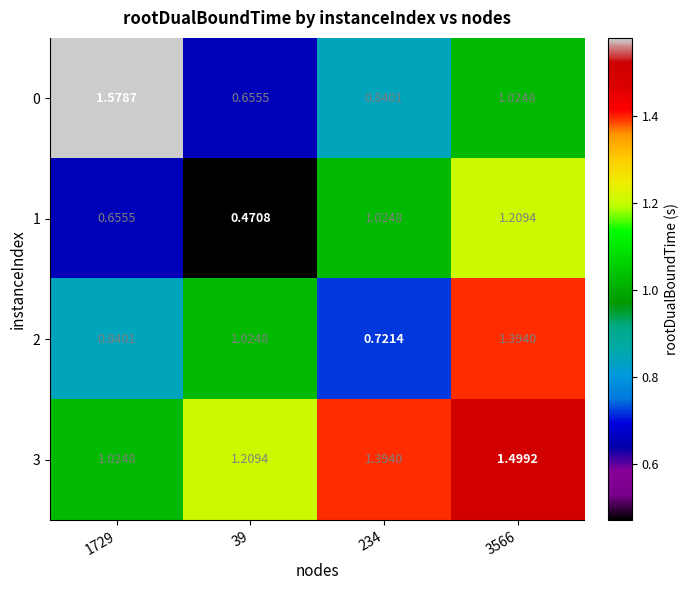

Which series has the largest total across all categories?

3